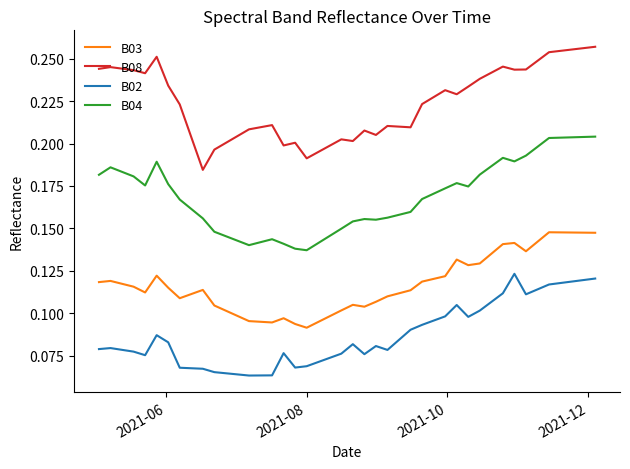

Which series has the largest total across all categories?

B08